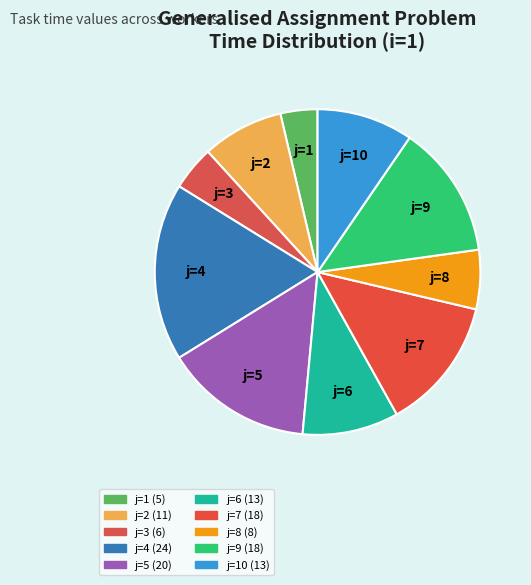

Which has a higher value, j=2 or j=6?

j=6